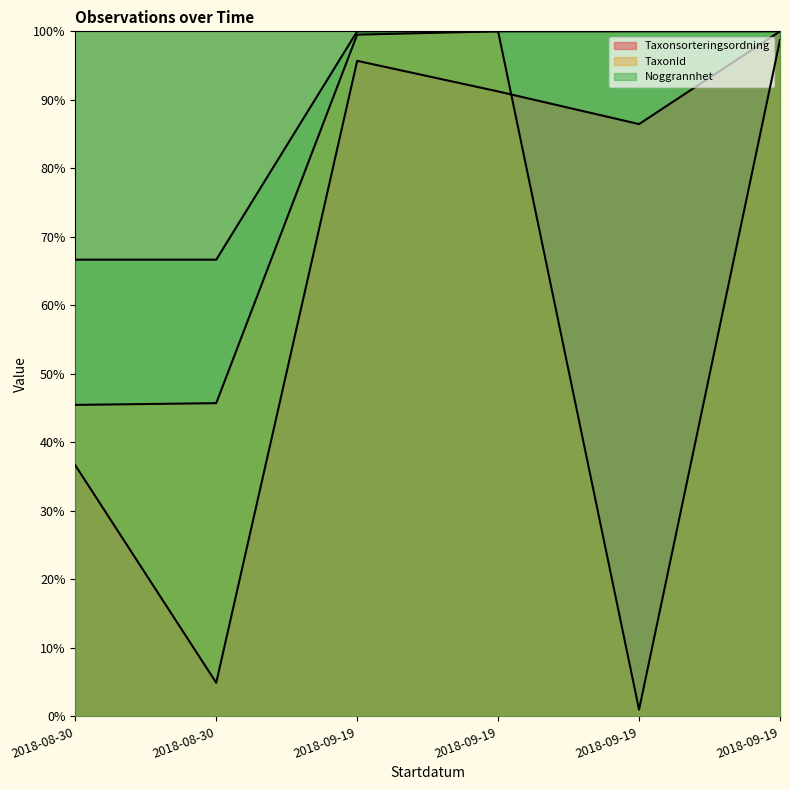

Where is the first local maximum for Taxonsorteringsordning?

2018-09-19